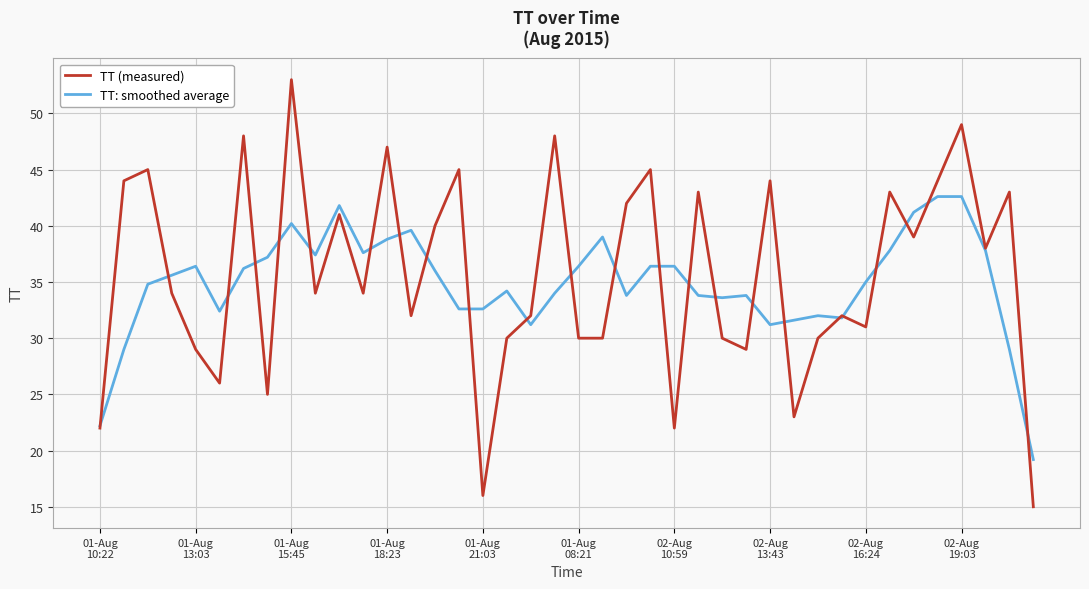

What is the minimum value for TT: smoothed average?

19.2